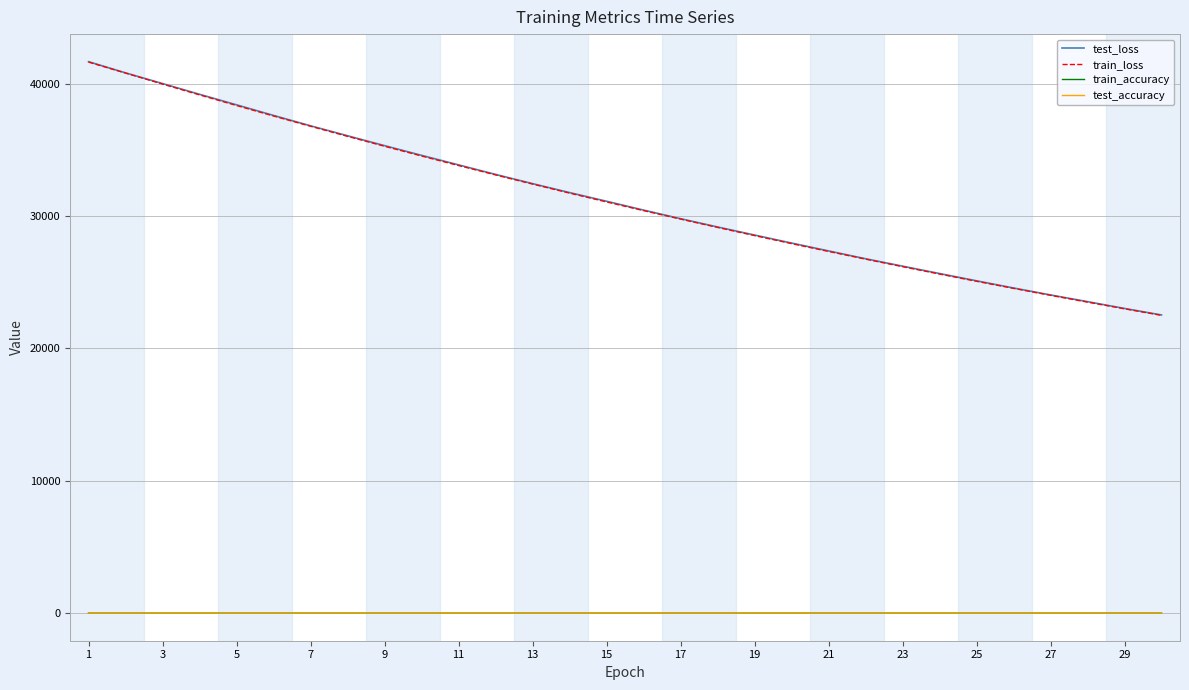

What is the minimum value for train_loss?

22503.0